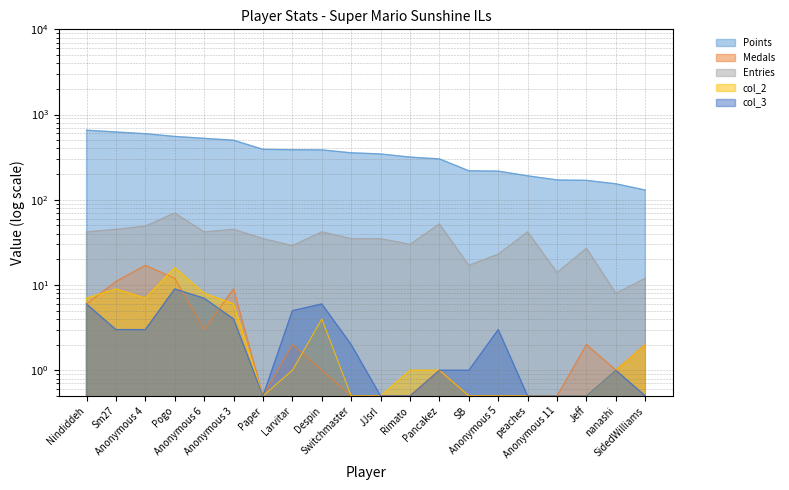

How many values in the col_2 series are below 1?

8